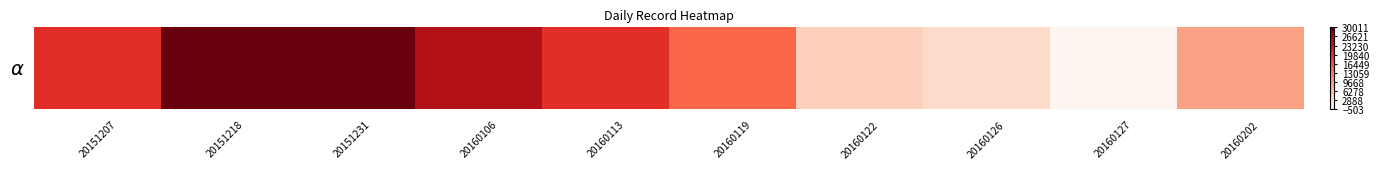

Which category has the highest value across all series?

20151218